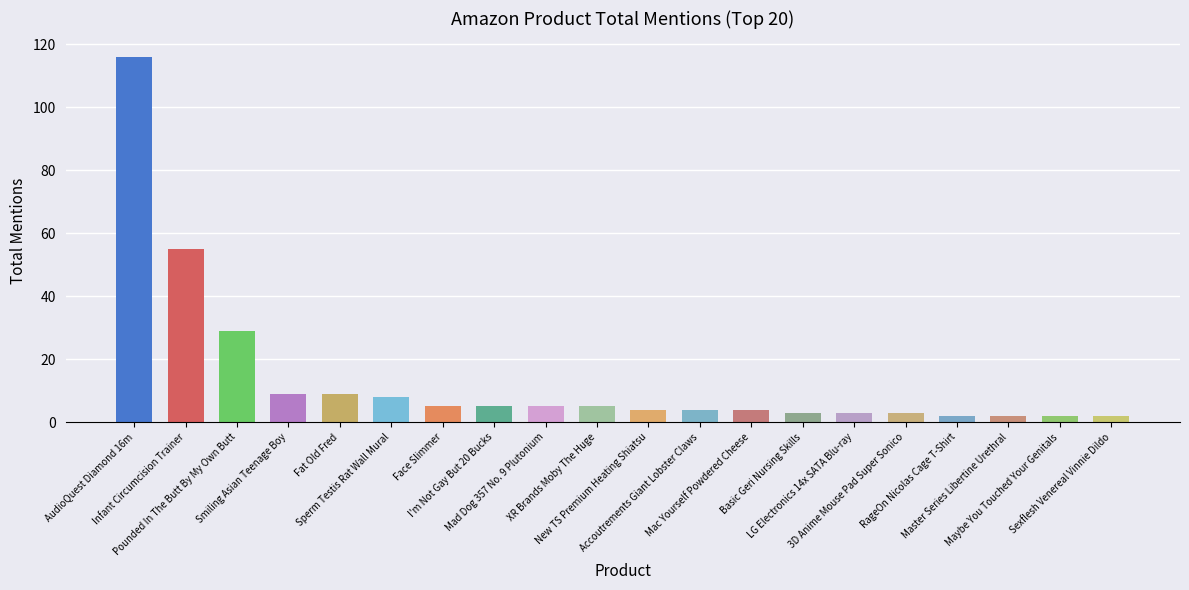

Which label corresponds to the largest value in the chart?

AudioQuest Diamond 16m